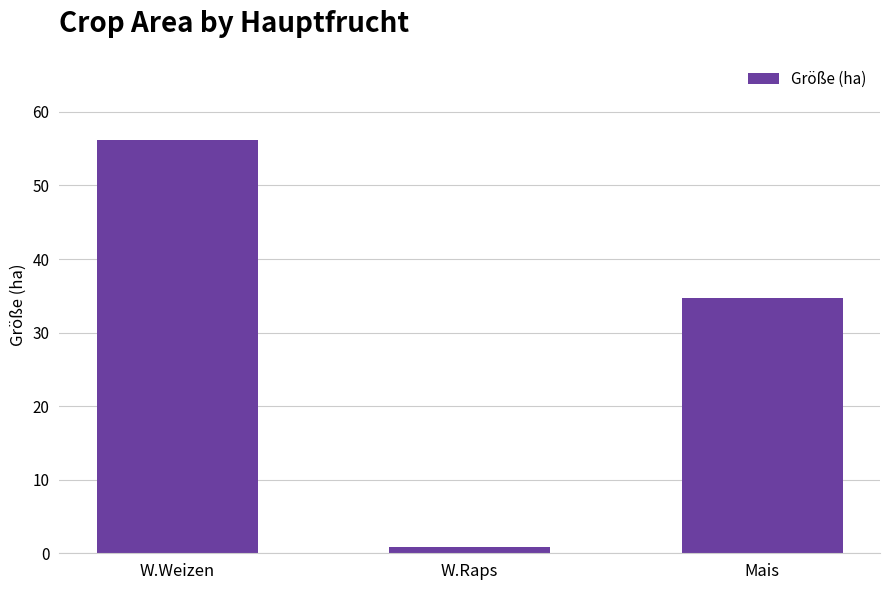

What is the value of the 1st bar from the left?

56.2